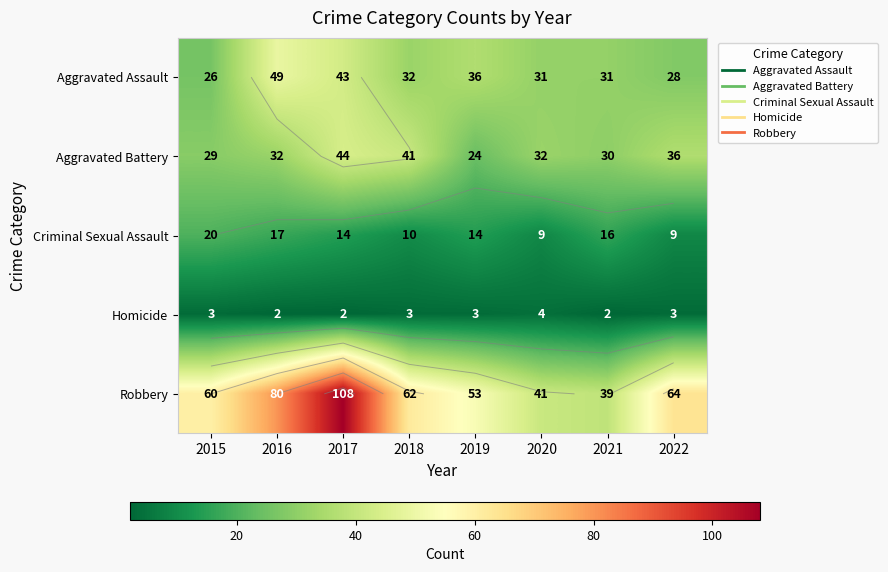

Which series has the largest total across all categories?

Robbery